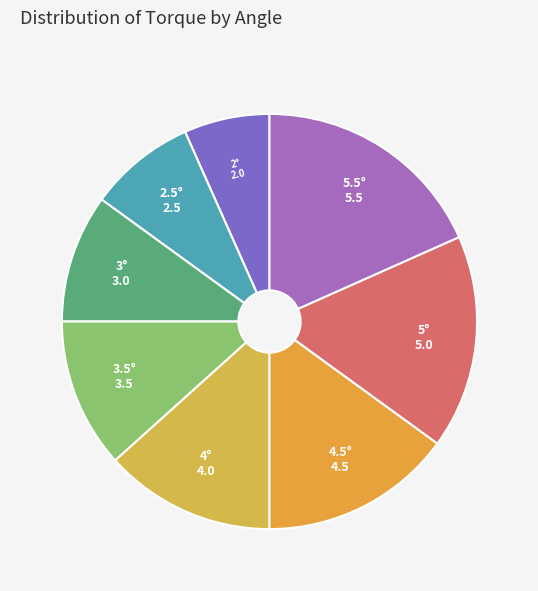

Is 3° the majority of the pie?

No